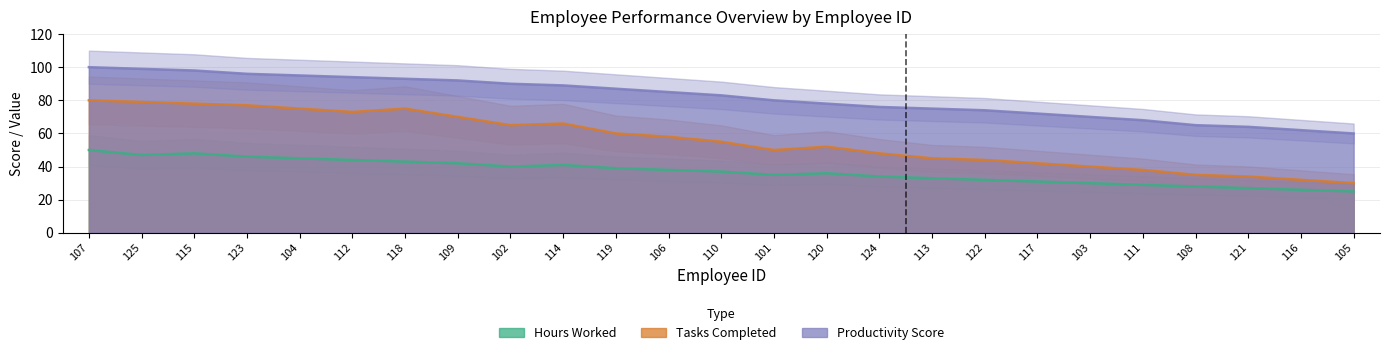

At which category does the chart reach its minimum across all series?

105